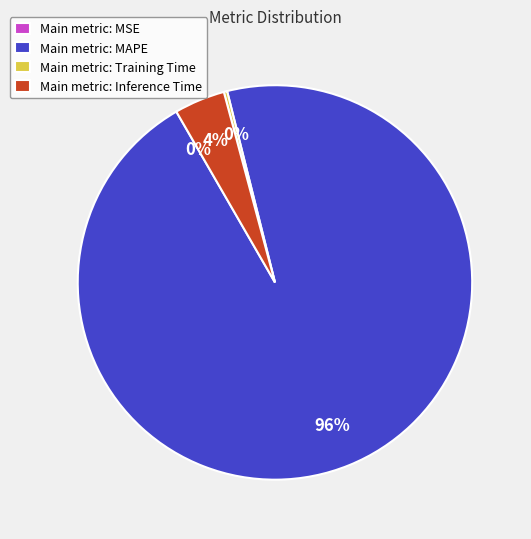

To the nearest percent, what is the difference between the largest and smallest slice percentages?

96%